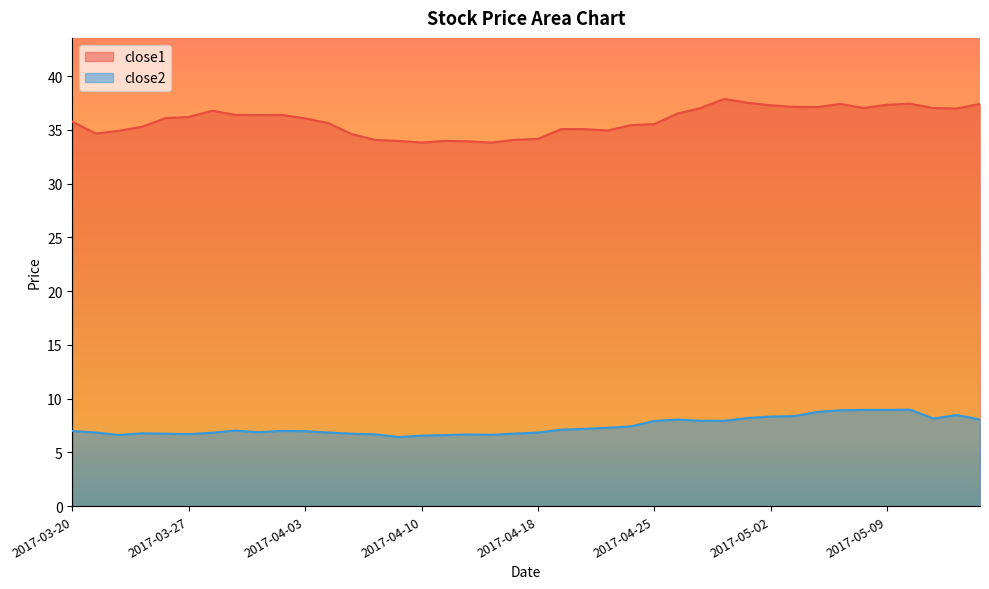

What is the value of the close2 point at the 17th from the left?

6.6